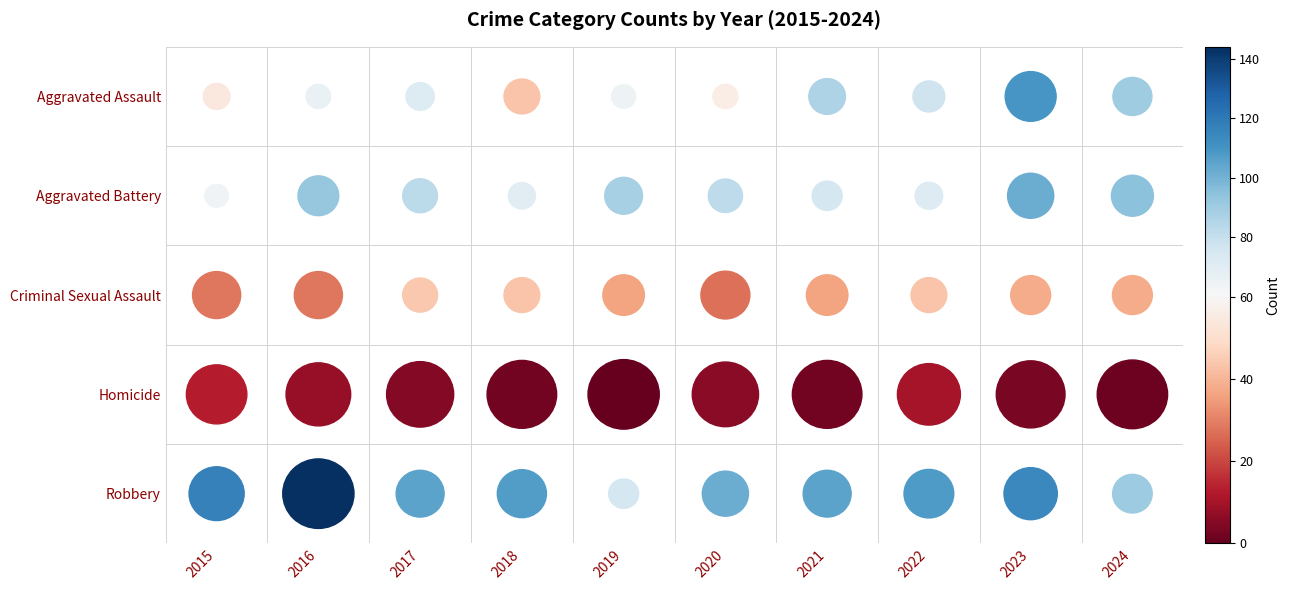

Which series has the largest range (max minus min)?

Robbery